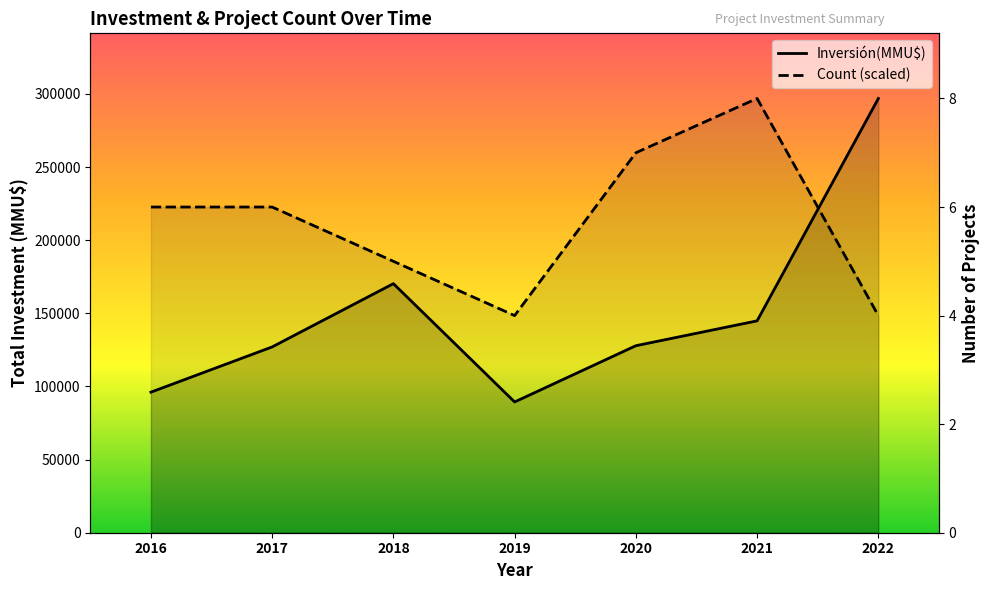

Is it true that Inversión(MMU$) equals 170485 at 2020?

False